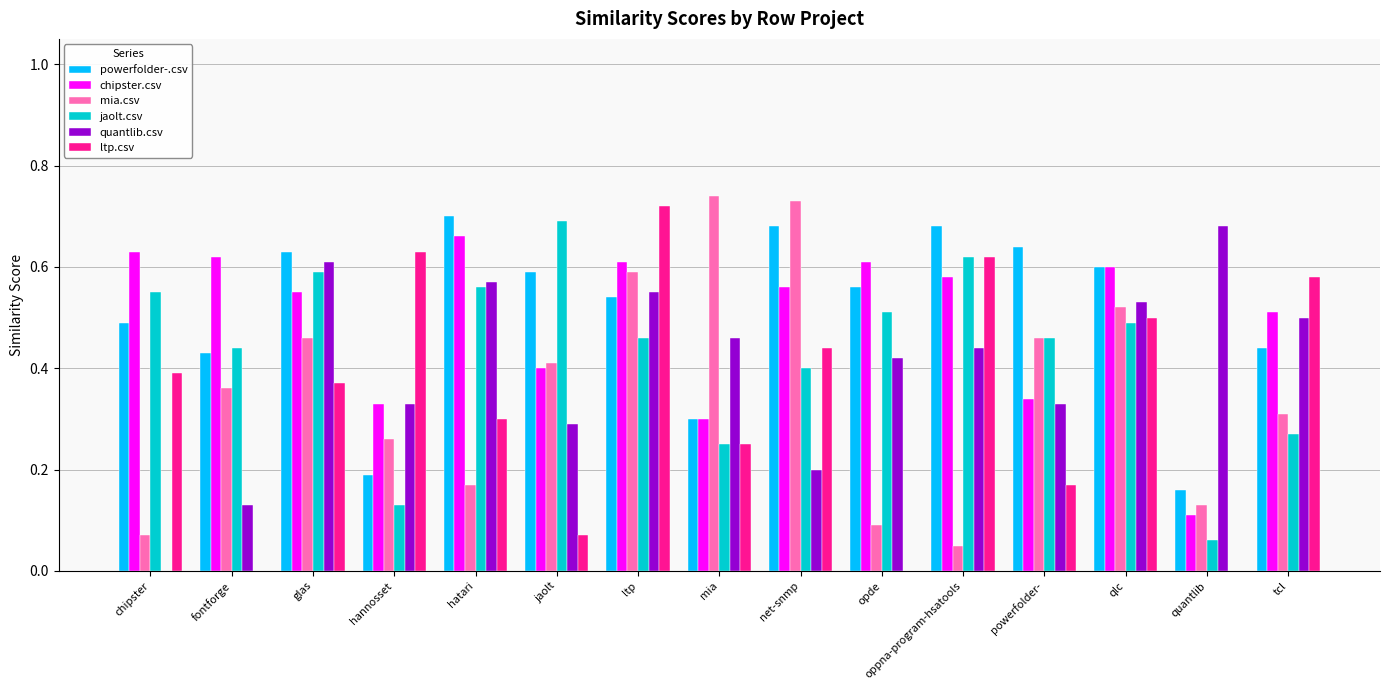

What is the sum of the powerfolder-.csv values at oppna-program-hsatools and hatari?

1.4